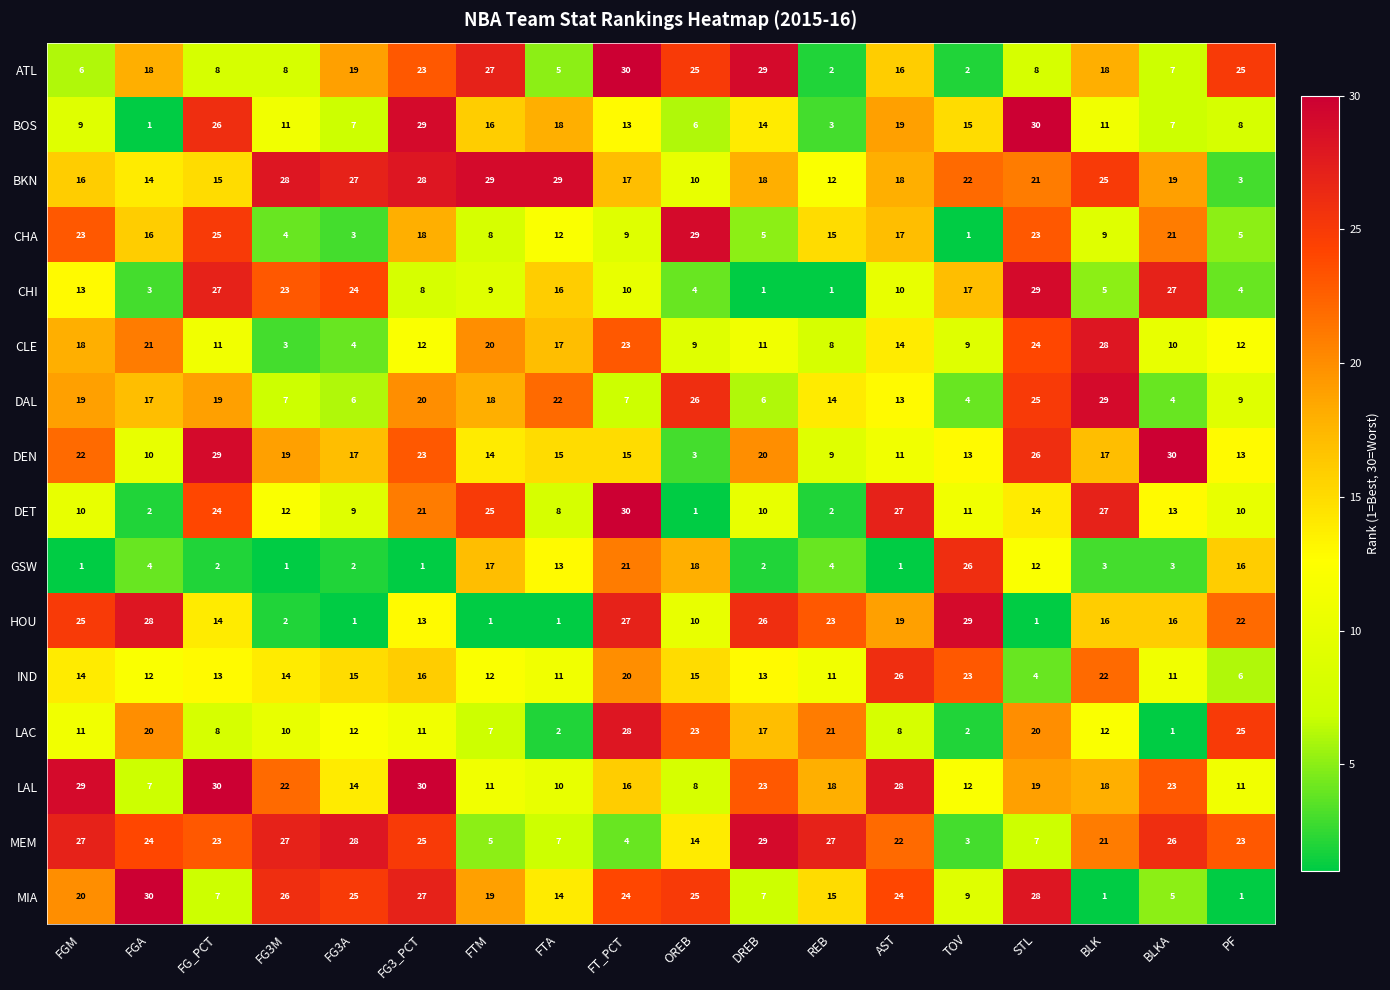

What is the difference between the second highest and minimum values in the LAL series?

23